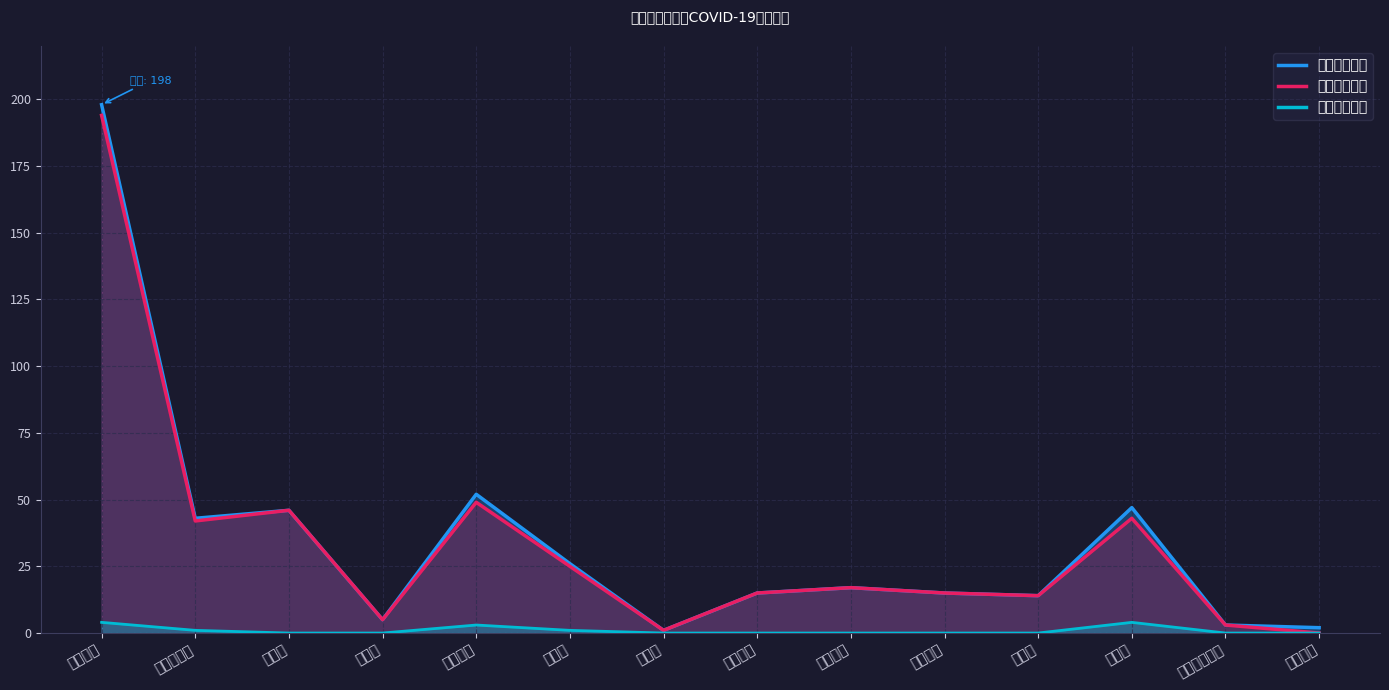

What is the value of the 累计确诊人数 point at the 6th from the left?

26